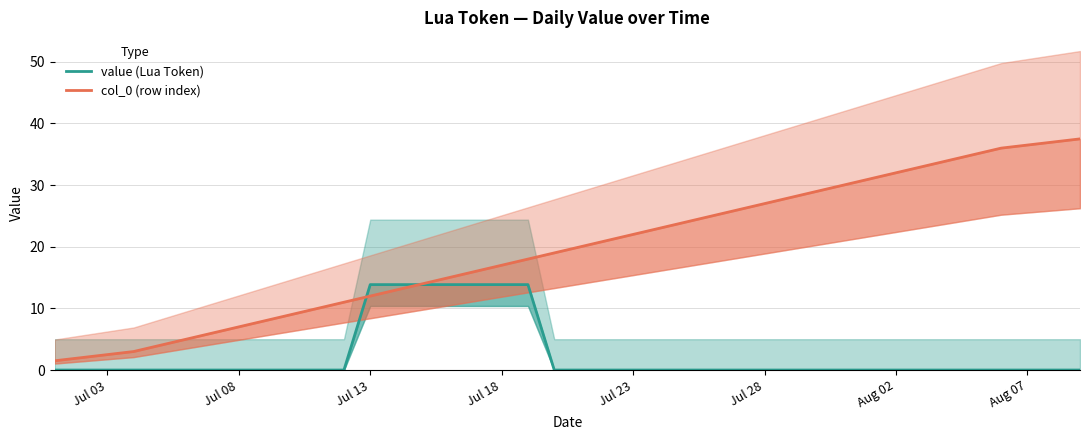

What is the highest value of the value (Lua Token) series?

13.9